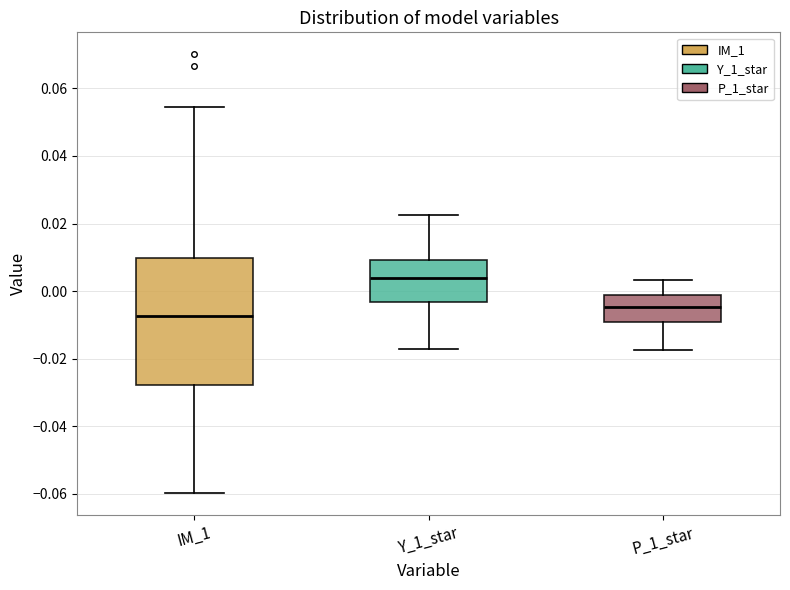

Which box has the lowest median line?

IM_1